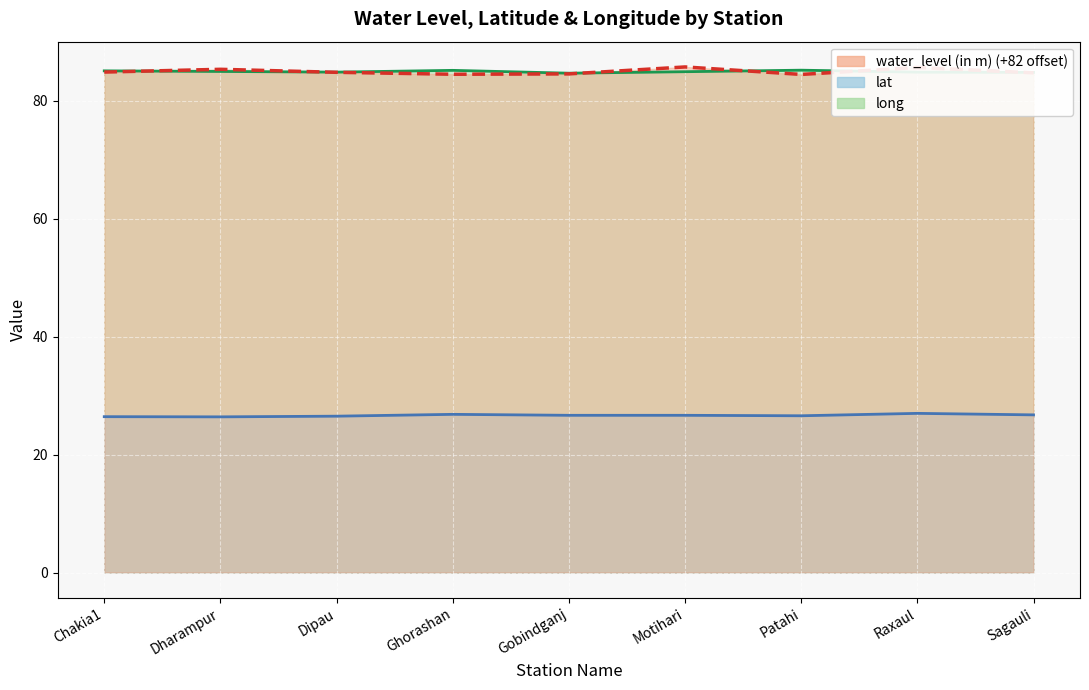

How many lines are shown in the chart?

3